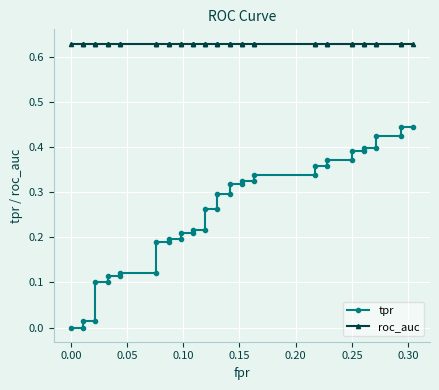

Reading left to right, extract all data points from this chart.

tpr: 0.0	0.0	0.0	0.0	0.1	0.1	0.1	0.1	0.1	0.1	0.2	0.2	0.2	0.2	0.2	0.2	0.2	0.2	0.3	0.3	0.3	0.3	0.3	0.3	0.3	0.3	0.3	0.3	0.4	0.4	0.4	0.4	0.4	0.4	0.4	0.4	0.4	0.4	0.4	0.4
roc_auc: 0.6	0.6	0.6	0.6	0.6	0.6	0.6	0.6	0.6	0.6	0.6	0.6	0.6	0.6	0.6	0.6	0.6	0.6	0.6	0.6	0.6	0.6	0.6	0.6	0.6	0.6	0.6	0.6	0.6	0.6	0.6	0.6	0.6	0.6	0.6	0.6	0.6	0.6	0.6	0.6